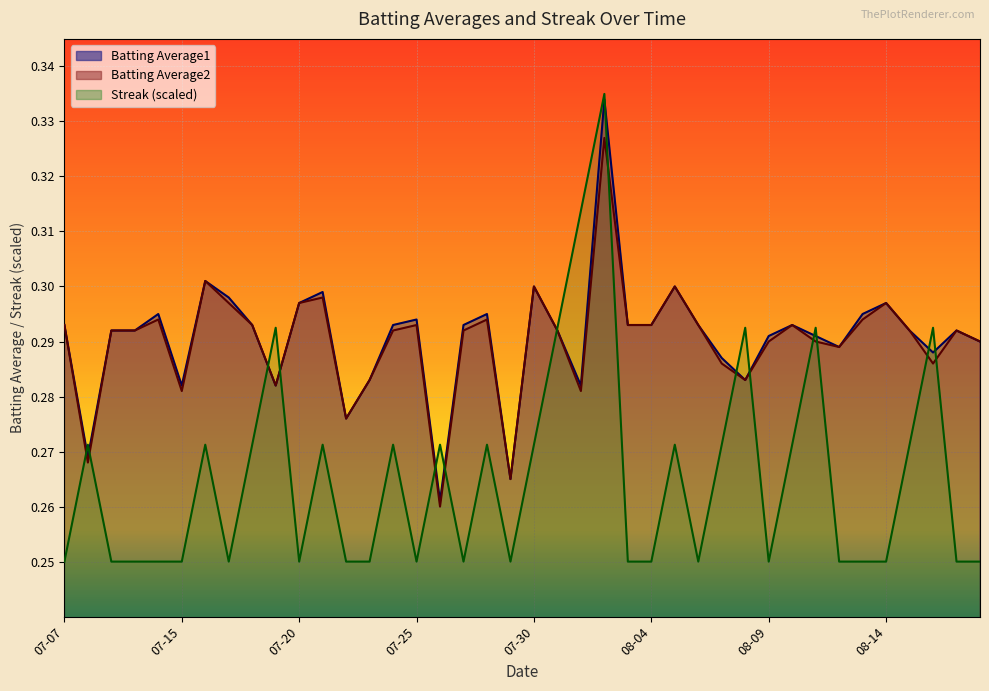

Rank the categories by Batting Average1 value from highest to lowest.

2010-08-02, 2010-07-16, 2010-07-30, 2010-08-05, 2010-07-21, 2010-07-17, 2010-07-20, 2010-08-14, 2010-07-11, 2010-07-28, 2010-08-13, 2010-07-25, 2010-07-07, 2010-07-18, 2010-07-24, 2010-07-27, 2010-08-03, 2010-08-04, 2010-08-06, 2010-08-10, 2010-07-09, 2010-07-10, 2010-07-31, 2010-08-15, 2010-08-17, 2010-08-09, 2010-08-11, 2010-08-18, 2010-08-12, 2010-08-16, 2010-08-07, 2010-07-23, 2010-08-08, 2010-07-15, 2010-07-19, 2010-08-01, 2010-07-22, 2010-07-08, 2010-07-29, 2010-07-26